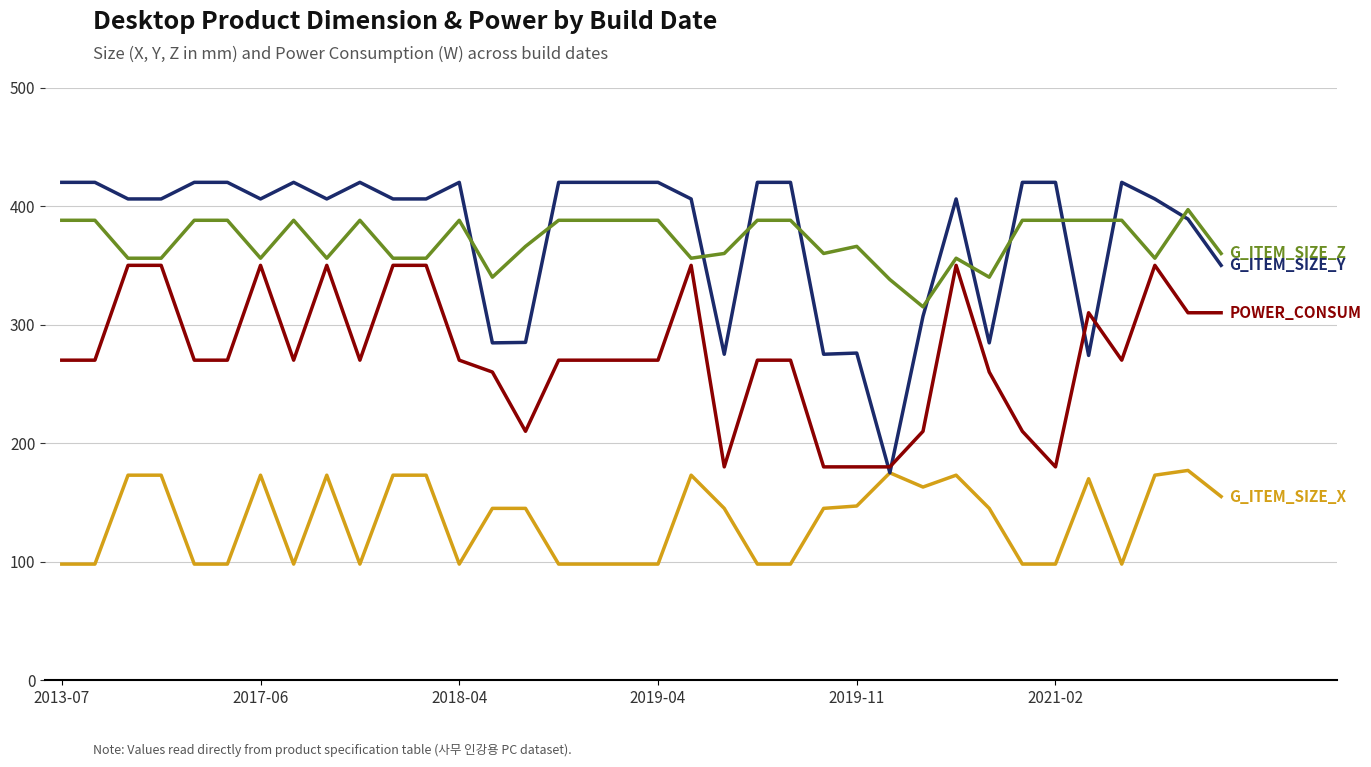

What is the minimum value shown in the chart?

98.0